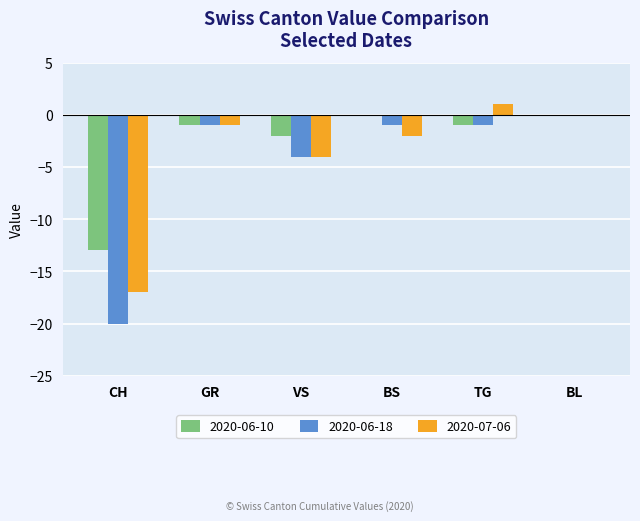

Which series has the largest range (max minus min)?

2020-06-18